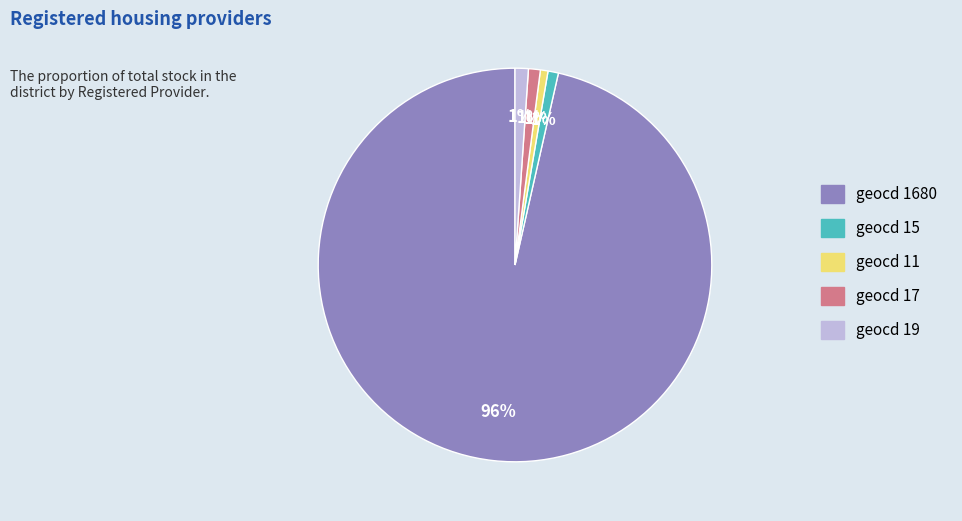

Is the sum of geocd 1680 and geocd 11 greater than half?

Yes